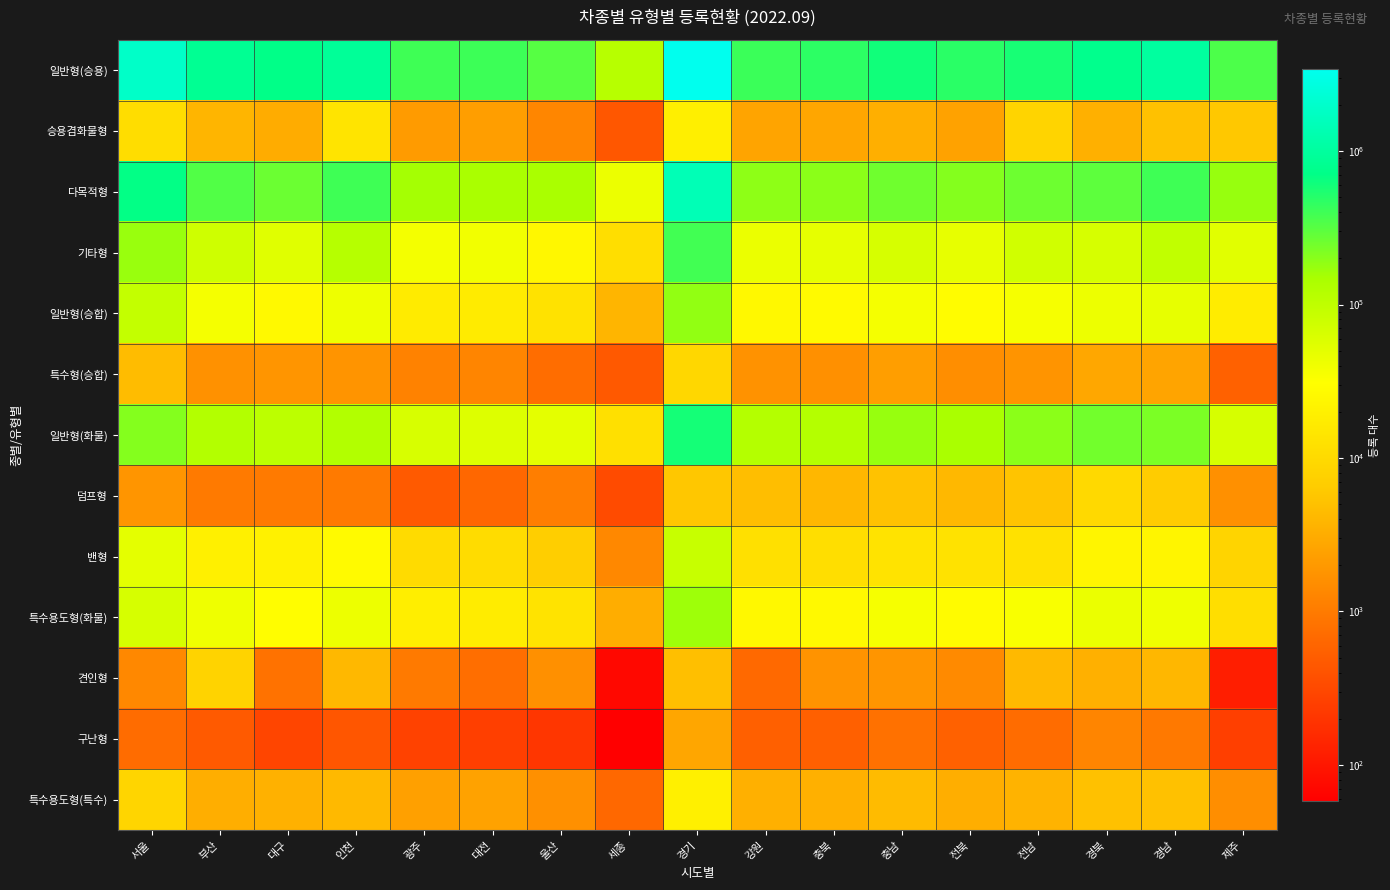

What is the greatest value displayed?

3434417